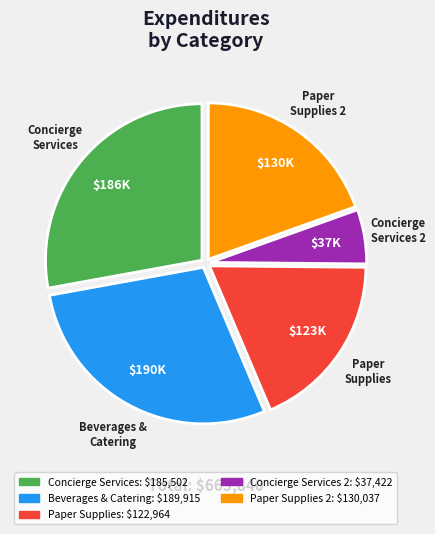

Does any single category account for the majority?

No